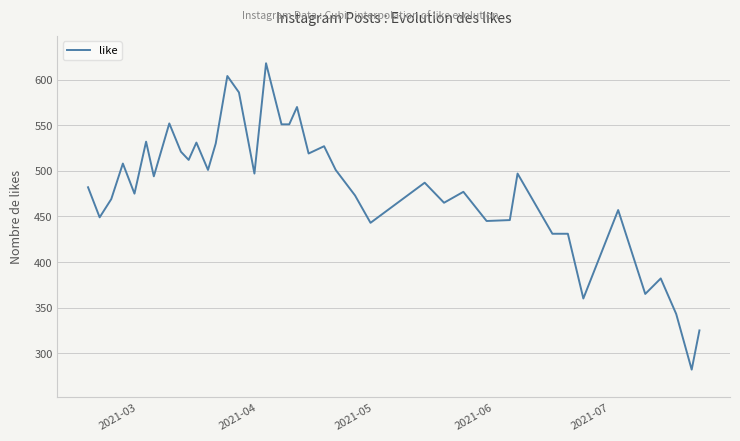

What is the smallest value displayed?

282